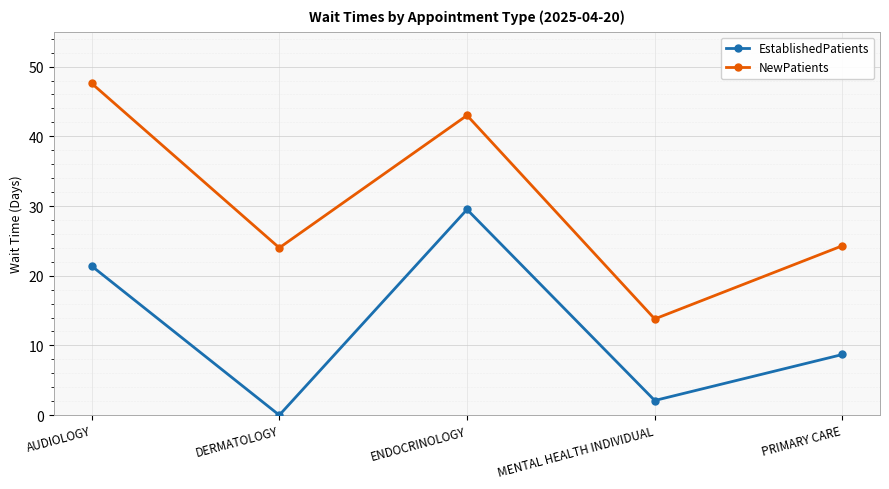

The EstablishedPatients series shows 2.1 at MENTAL HEALTH INDIVIDUAL. True or false?

True